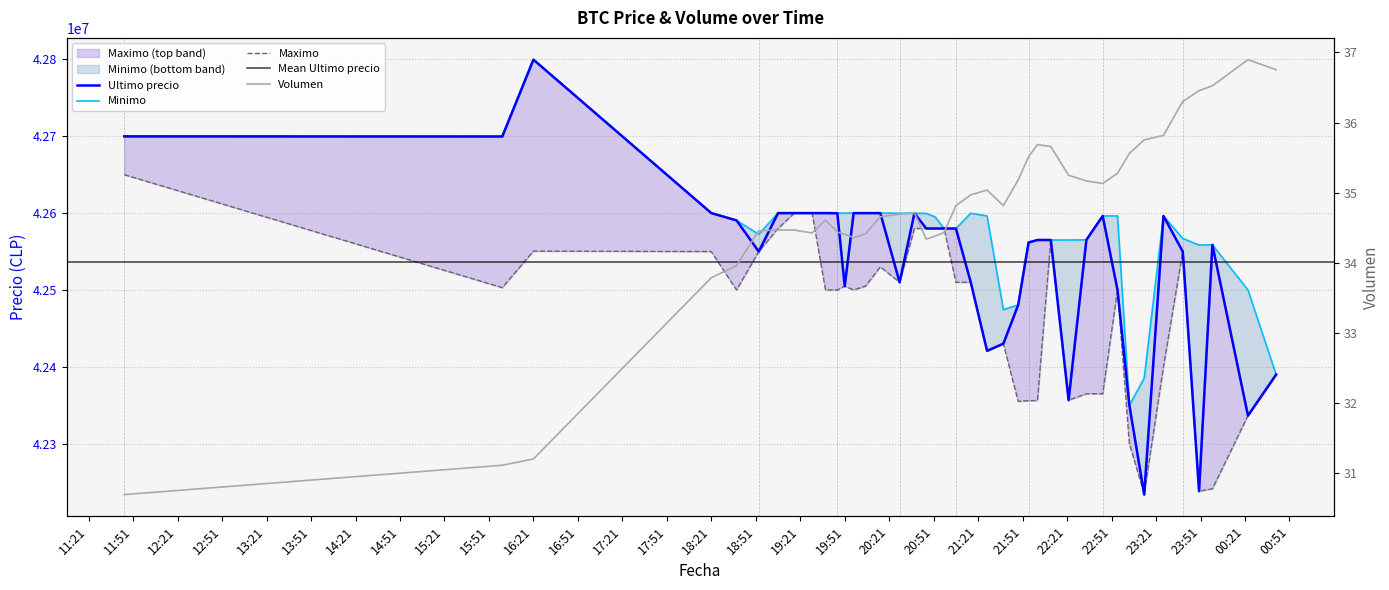

True or false: Maximo and Minimo cross at least once.

False